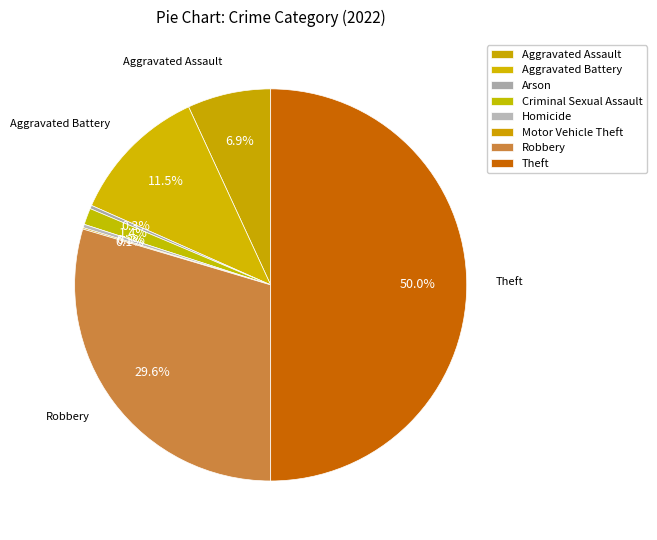

How many slices are in this pie chart?

8